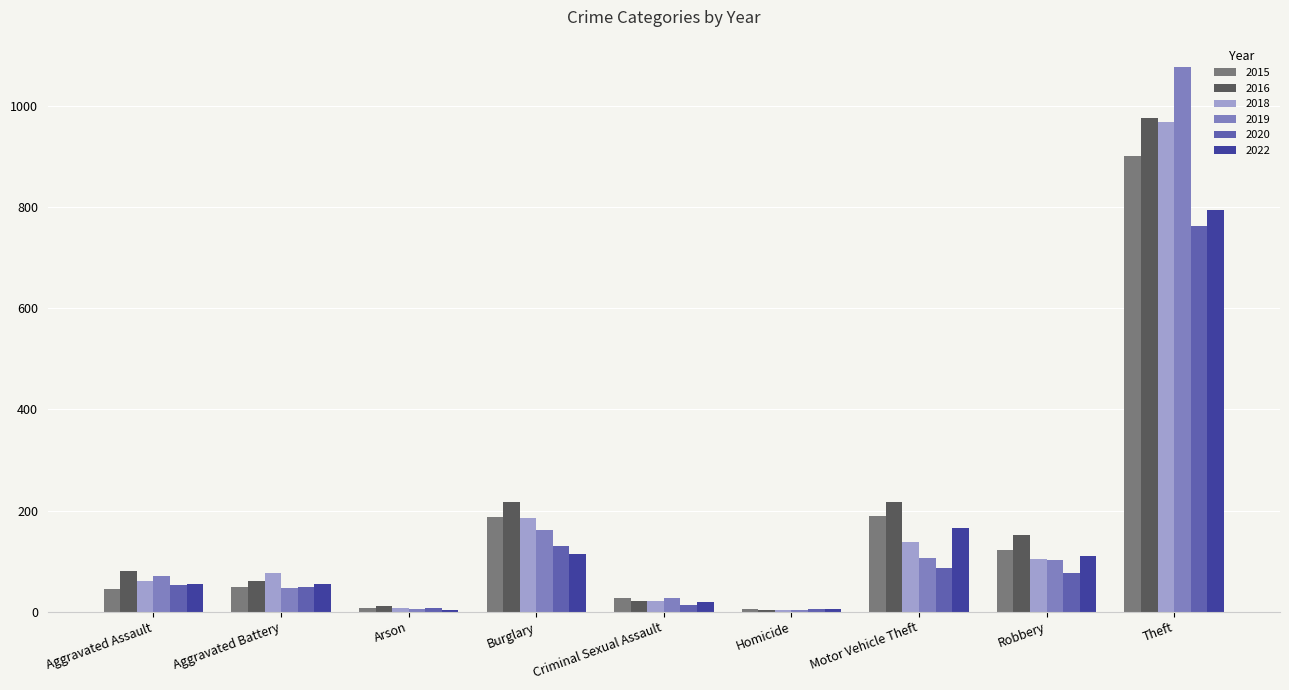

What is the average value of the 2020 series?

131